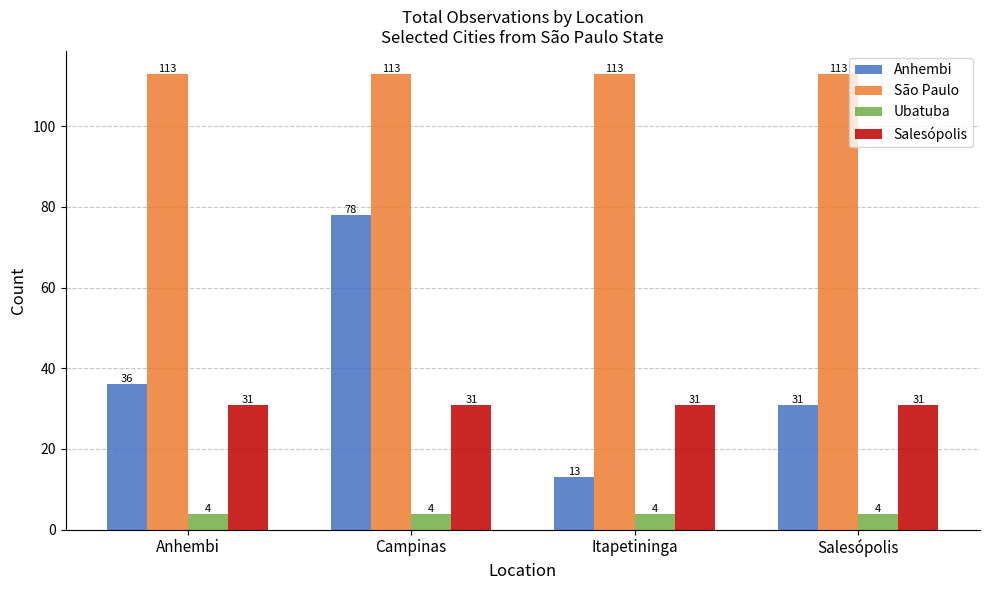

Is the value of Anhembi at Itapetininga greater than the value of Salesópolis at Salesópolis?

No